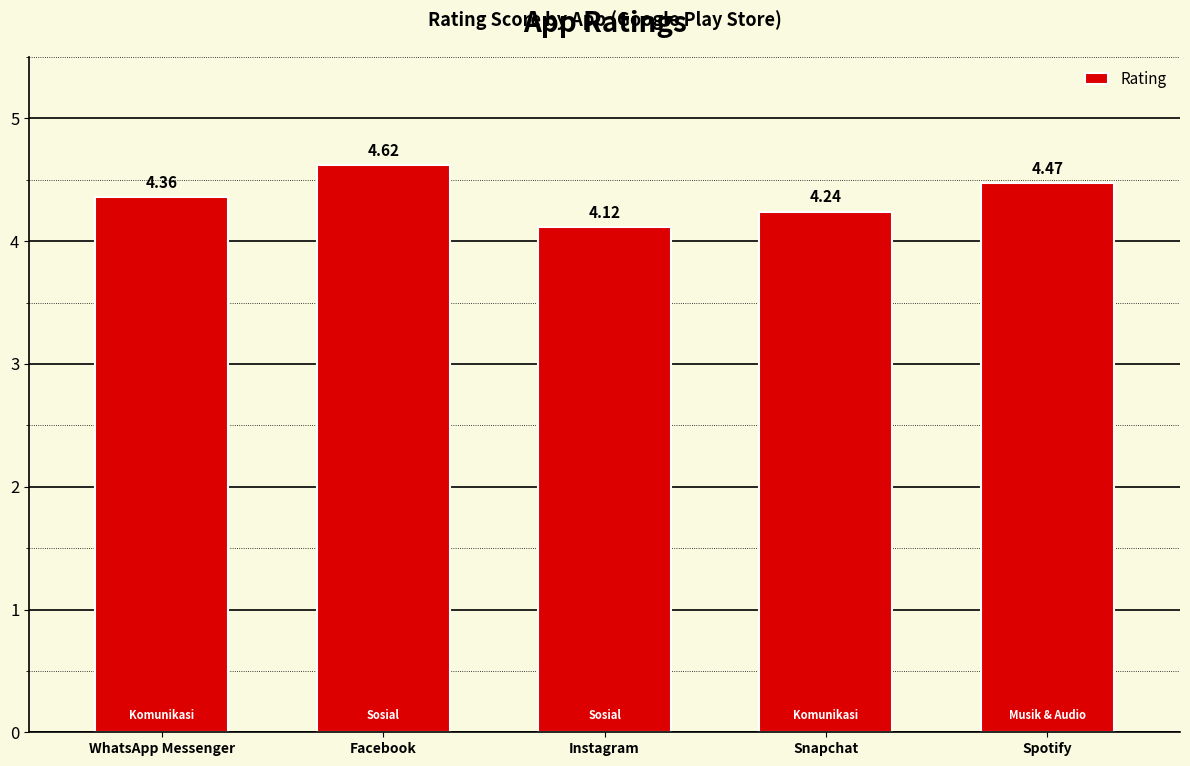

How many bars are there in total?

5